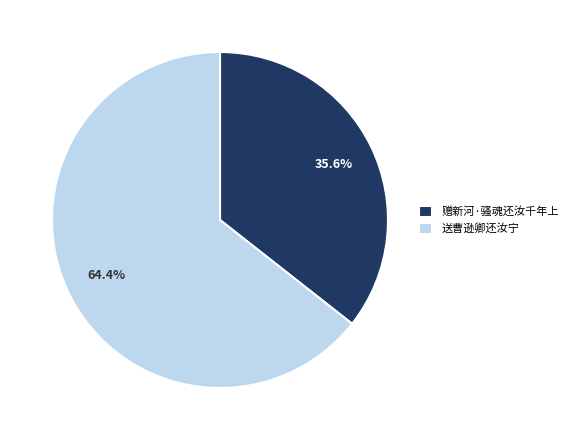

Rank the categories by value from highest to lowest.

送曹逊卿还汝宁, 赠新河·骚魂还汝千年上